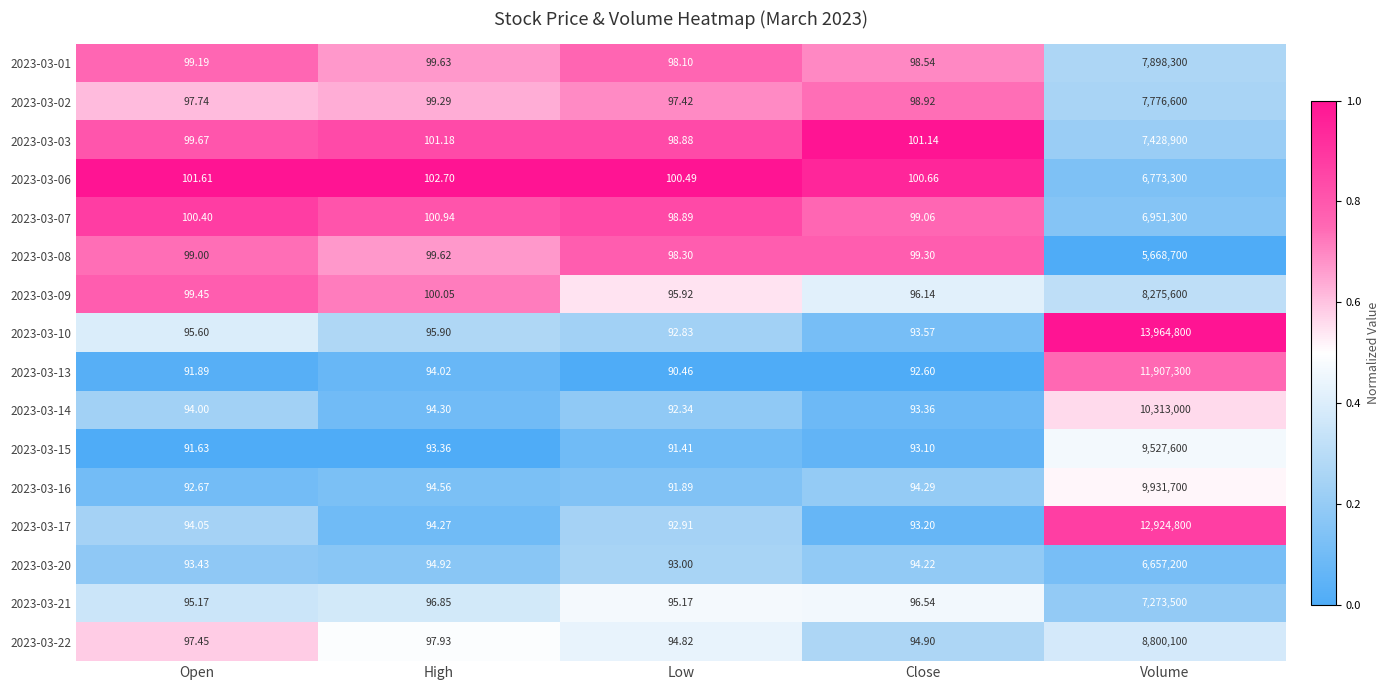

At which label does 2023-03-20 reach its peak?

Volume